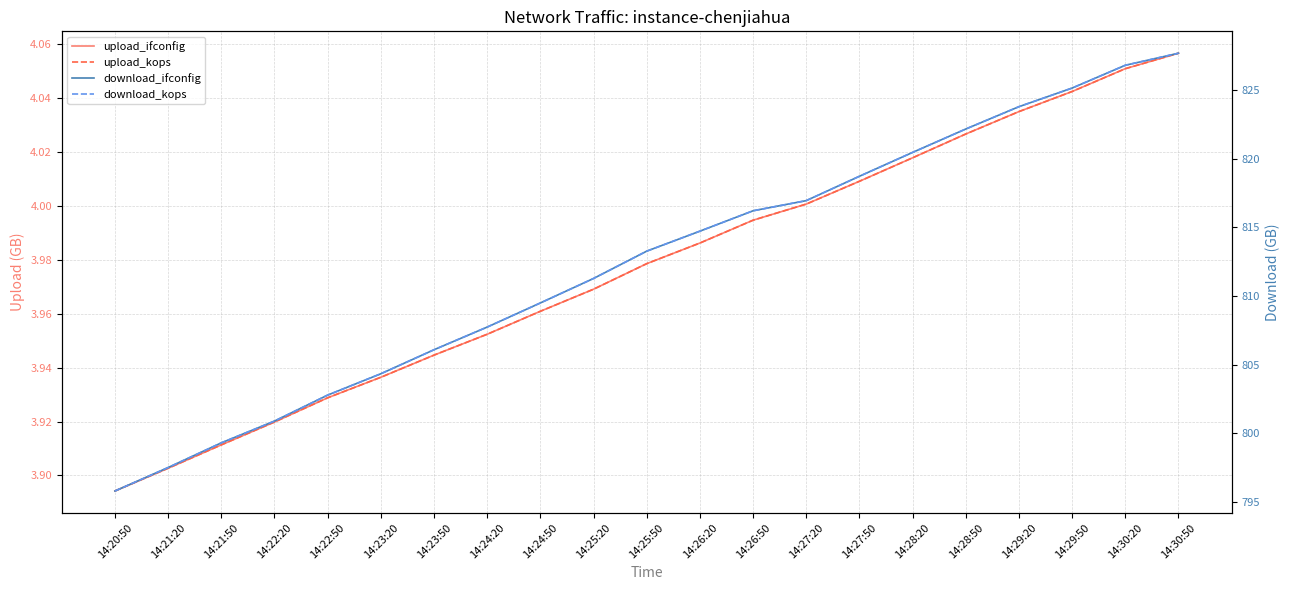

True or false: upload_ifconfig and download_kops intersect in this chart.

False